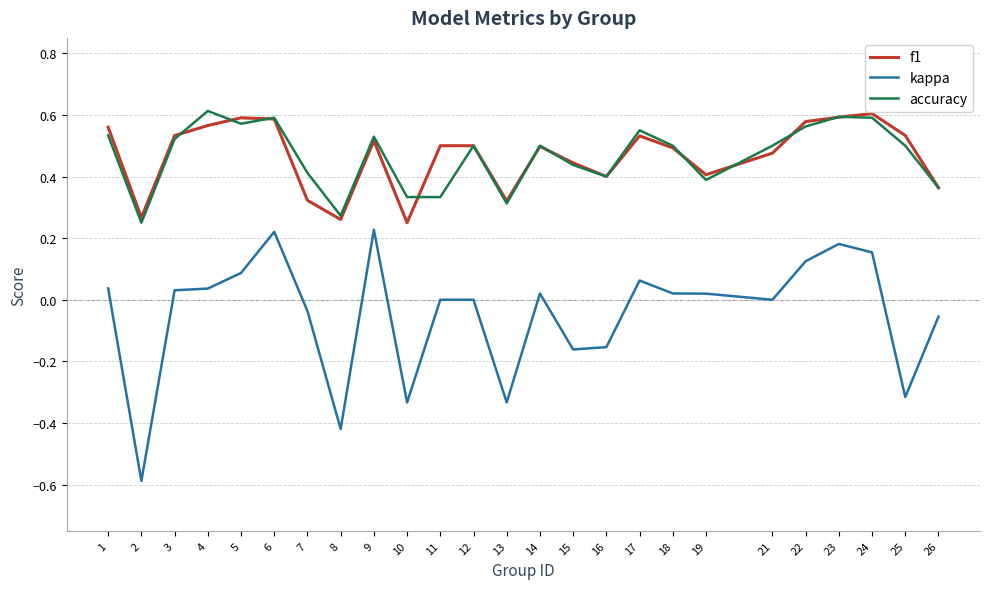

What is the total value across all series at 4?

1.2